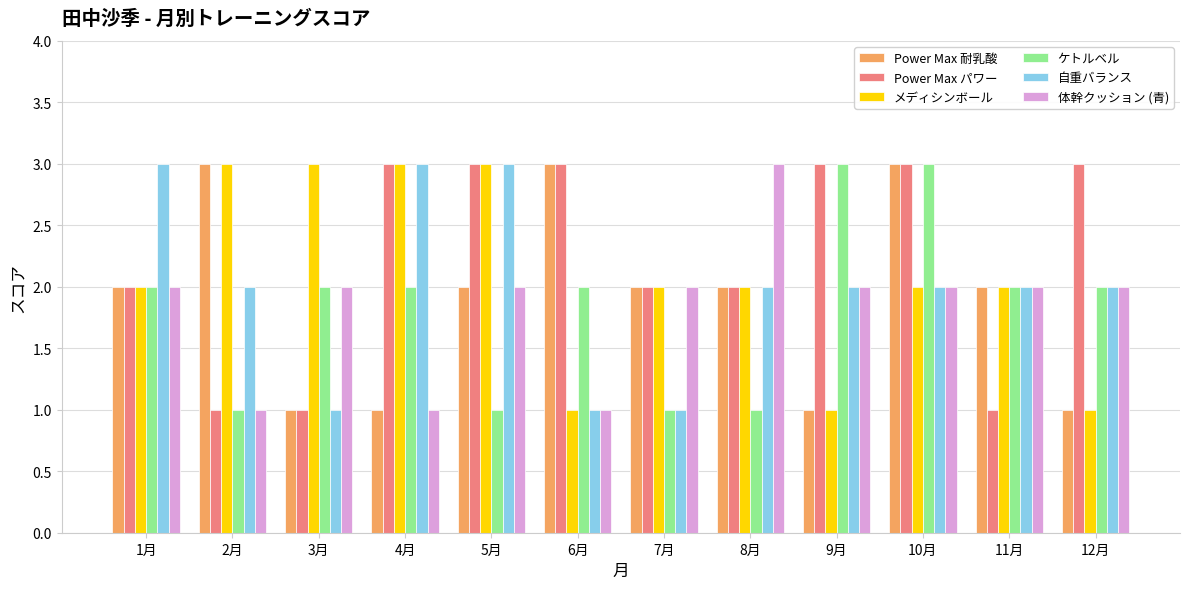

Which series has the largest total across all categories?

Power Max パワー